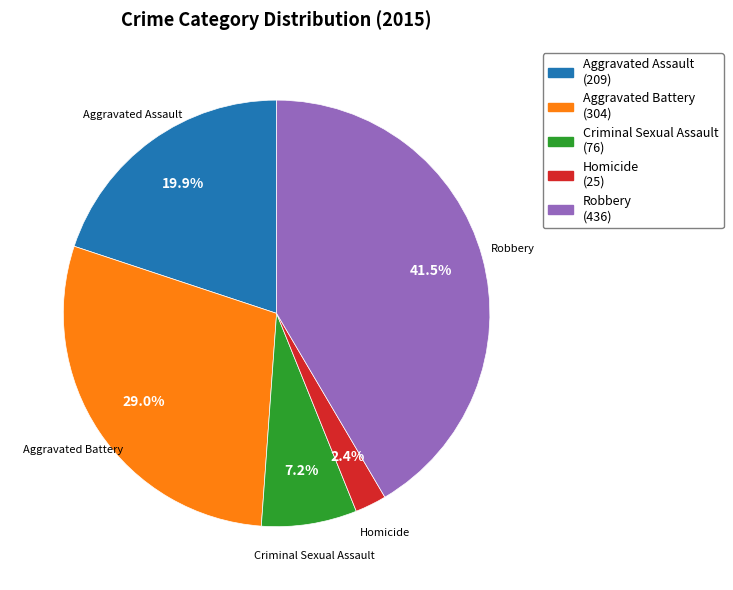

To the nearest percent, what is the difference between the largest and smallest slice percentages?

39%